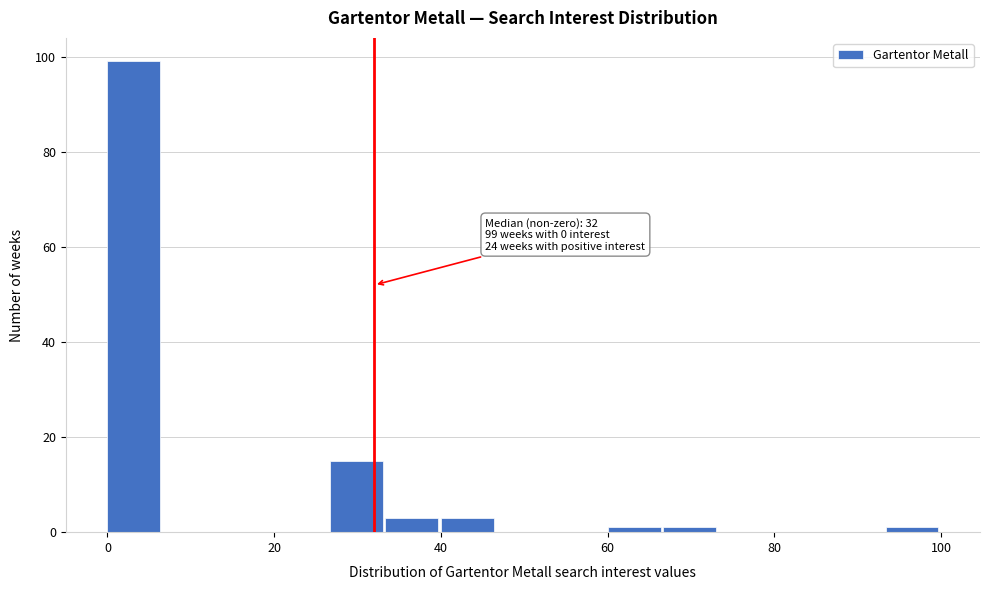

Around what value on the x-axis is the tallest bar? Give the approximate position of its centre, as read against the axis.

4